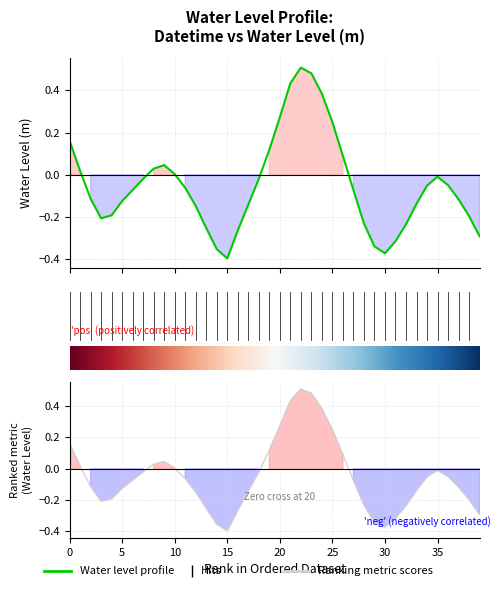

List the labels in order of value, largest first.

2024-04-02 16:00:00, 2024-04-02 17:00:00, 2024-04-02 15:00:00, 2024-04-02 18:00:00, 2024-04-02 14:00:00, 2024-04-02 19:00:00, 2024-04-01 18:00:00, 2024-04-02 13:00:00, 2024-04-02 20:00:00, 2024-04-02 03:00:00, 2024-04-02 02:00:00, 2024-04-01 19:00:00, 2024-04-02 04:00:00, 2024-04-03 05:00:00, 2024-04-02 01:00:00, 2024-04-02 12:00:00, 2024-04-03 06:00:00, 2024-04-03 04:00:00, 2024-04-02 05:00:00, 2024-04-02 00:00:00, 2024-04-02 21:00:00, 2024-04-01 20:00:00, 2024-04-03 07:00:00, 2024-04-01 23:00:00, 2024-04-03 03:00:00, 2024-04-02 11:00:00, 2024-04-02 06:00:00, 2024-04-01 22:00:00, 2024-04-03 08:00:00, 2024-04-01 21:00:00, 2024-04-02 22:00:00, 2024-04-03 02:00:00, 2024-04-02 07:00:00, 2024-04-02 10:00:00, 2024-04-03 09:00:00, 2024-04-03 01:00:00, 2024-04-02 23:00:00, 2024-04-02 08:00:00, 2024-04-03 00:00:00, 2024-04-02 09:00:00